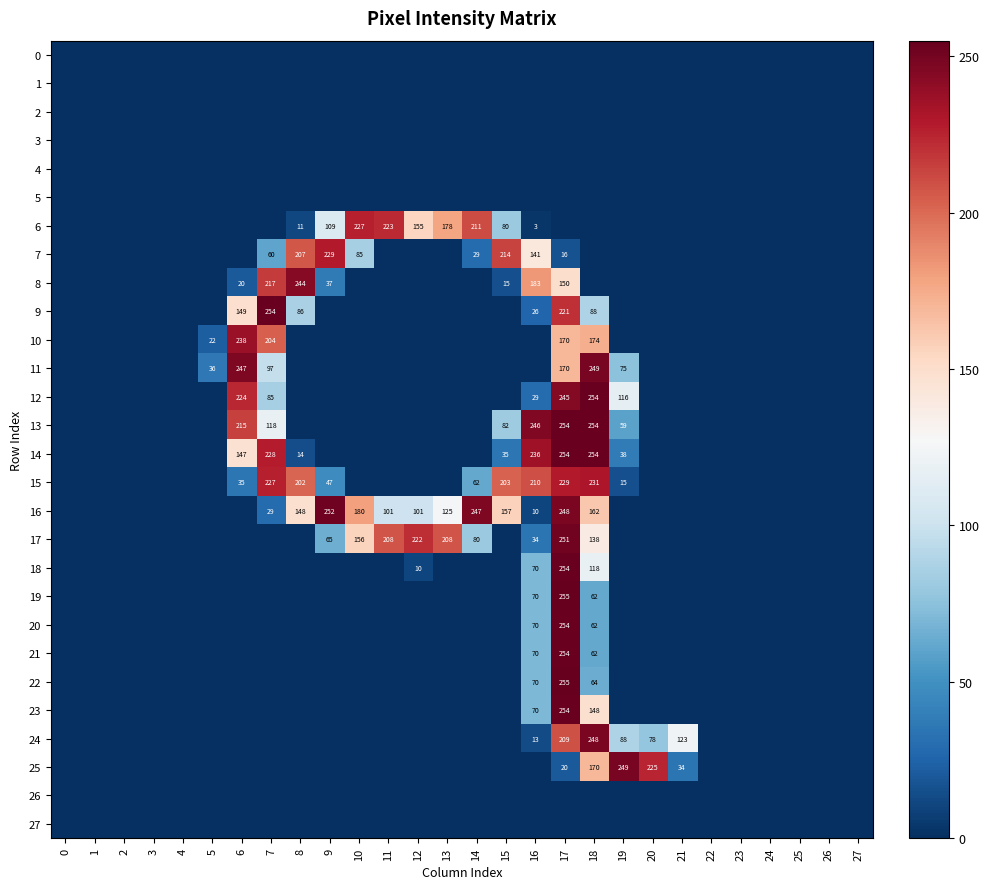

Is it true that 11 equals 170 at 17?

True